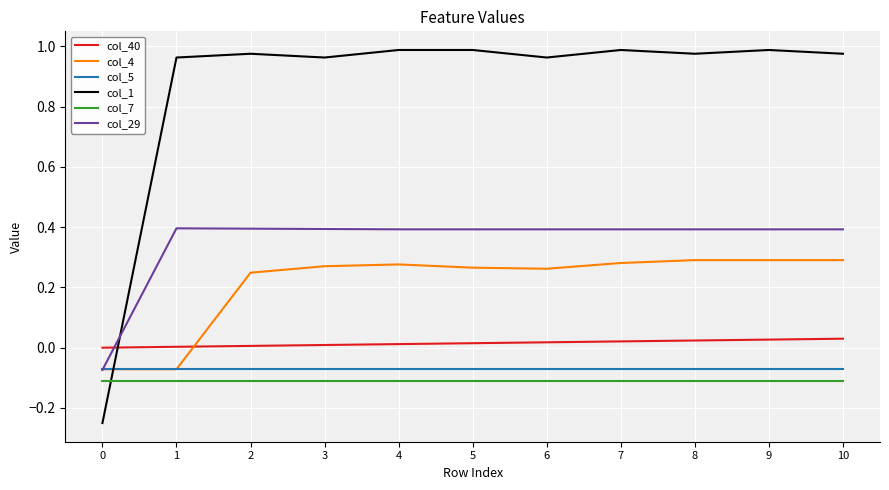

The value of col_40 at 0 is 0.0. True or false?

True